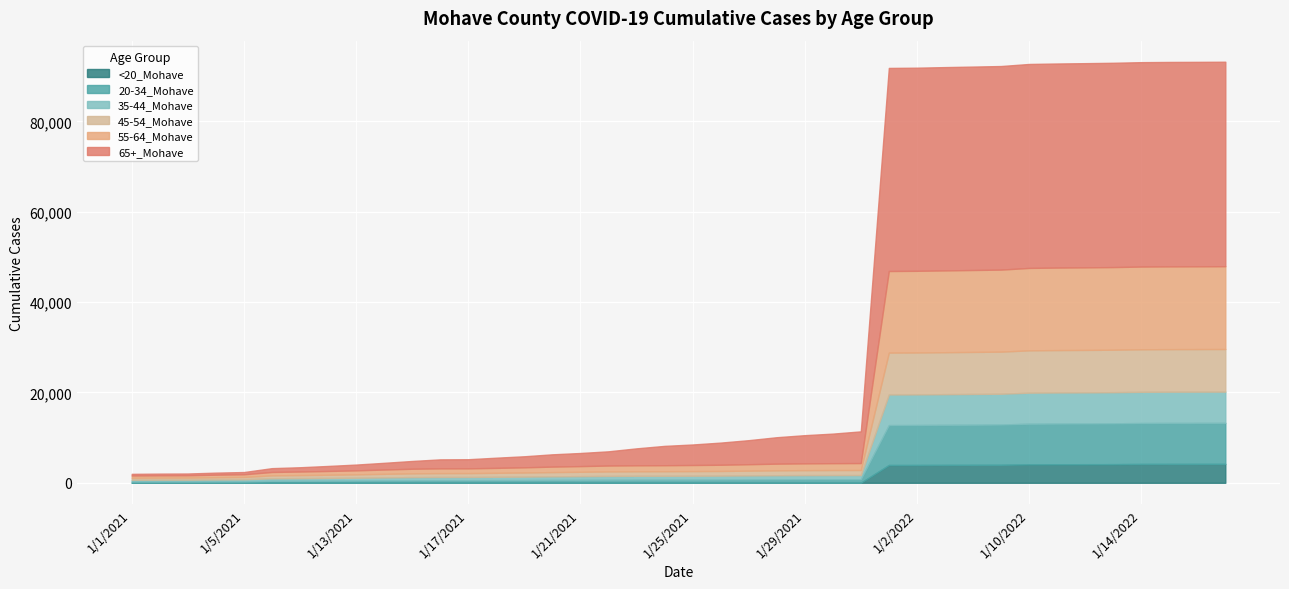

List the labels in order of 65+_Mohave value, smallest first.

1/1/2021, 1/2/2021, 1/3/2021, 1/4/2021, 1/5/2021, 1/10/2021, 1/11/2021, 1/12/2021, 1/13/2021, 1/14/2021, 1/15/2021, 1/16/2021, 1/17/2021, 1/18/2021, 1/19/2021, 1/20/2021, 1/21/2021, 1/22/2021, 1/23/2021, 1/24/2021, 1/25/2021, 1/26/2021, 1/27/2021, 1/28/2021, 1/29/2021, 1/30/2021, 1/31/2021, 1/1/2022, 1/2/2022, 1/3/2022, 1/4/2022, 1/5/2022, 1/10/2022, 1/11/2022, 1/12/2022, 1/13/2022, 1/14/2022, 1/15/2022, 1/16/2022, 1/17/2022